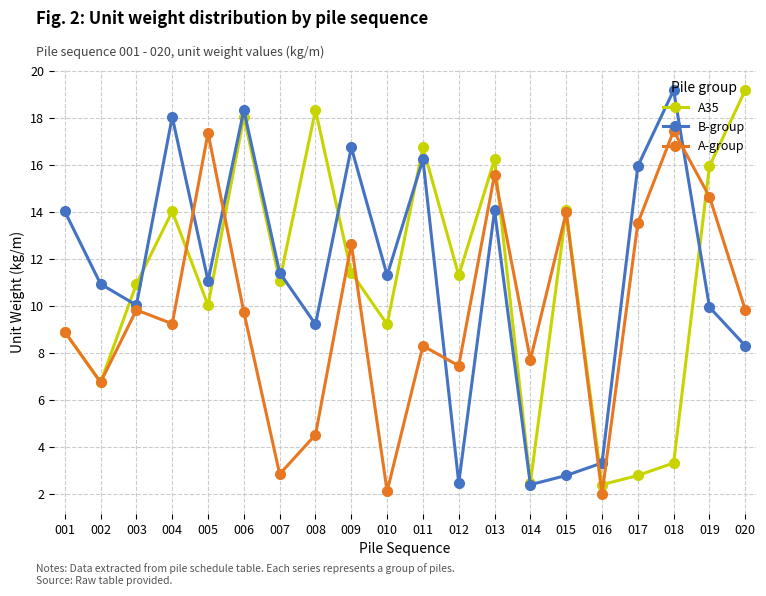

At 012, list the series in order from largest to smallest.

A35, A-group, B-group